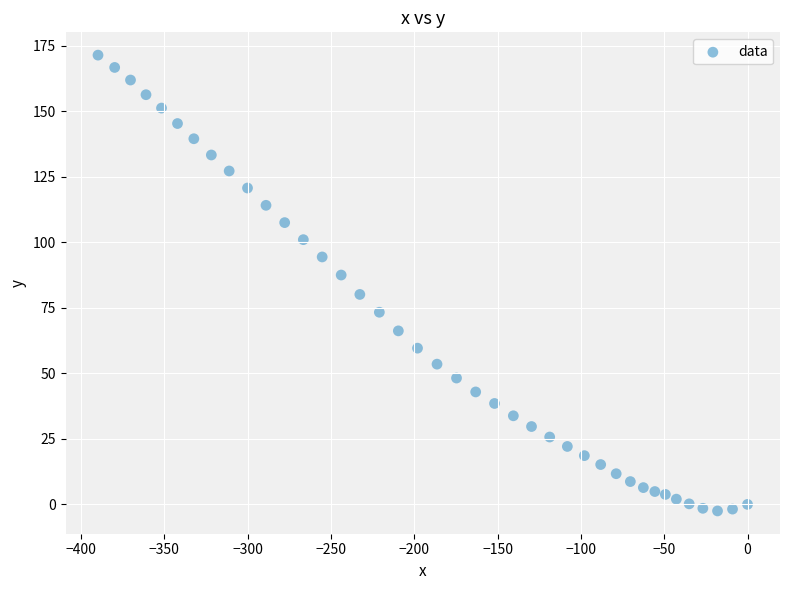

What is the range of Y values (max minus min)?

173.9